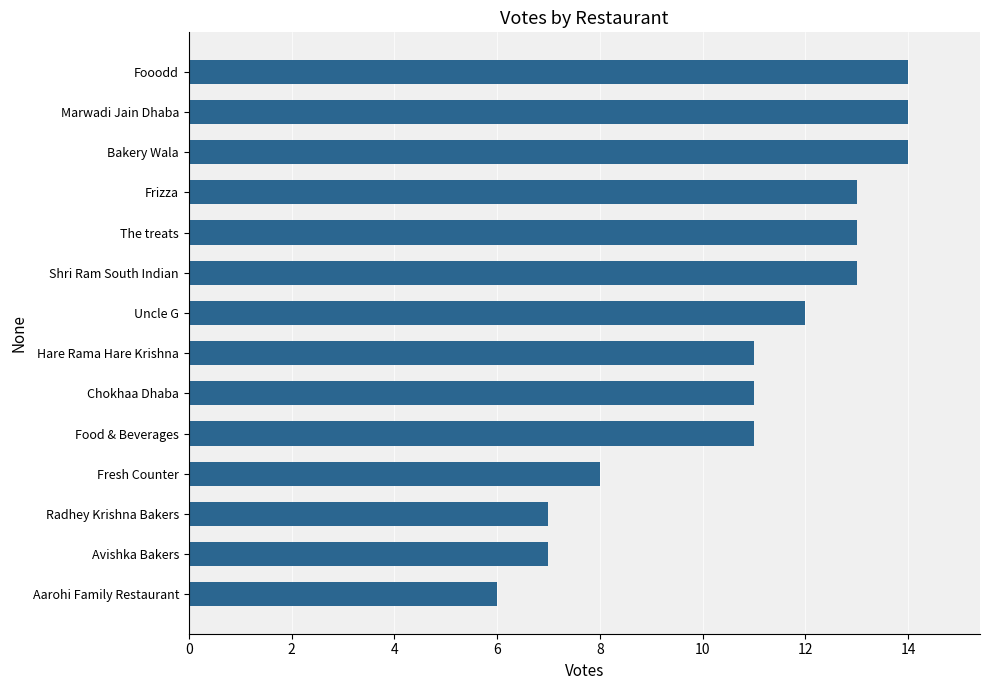

Which category has the lowest value across all series?

Aarohi Family Restaurant